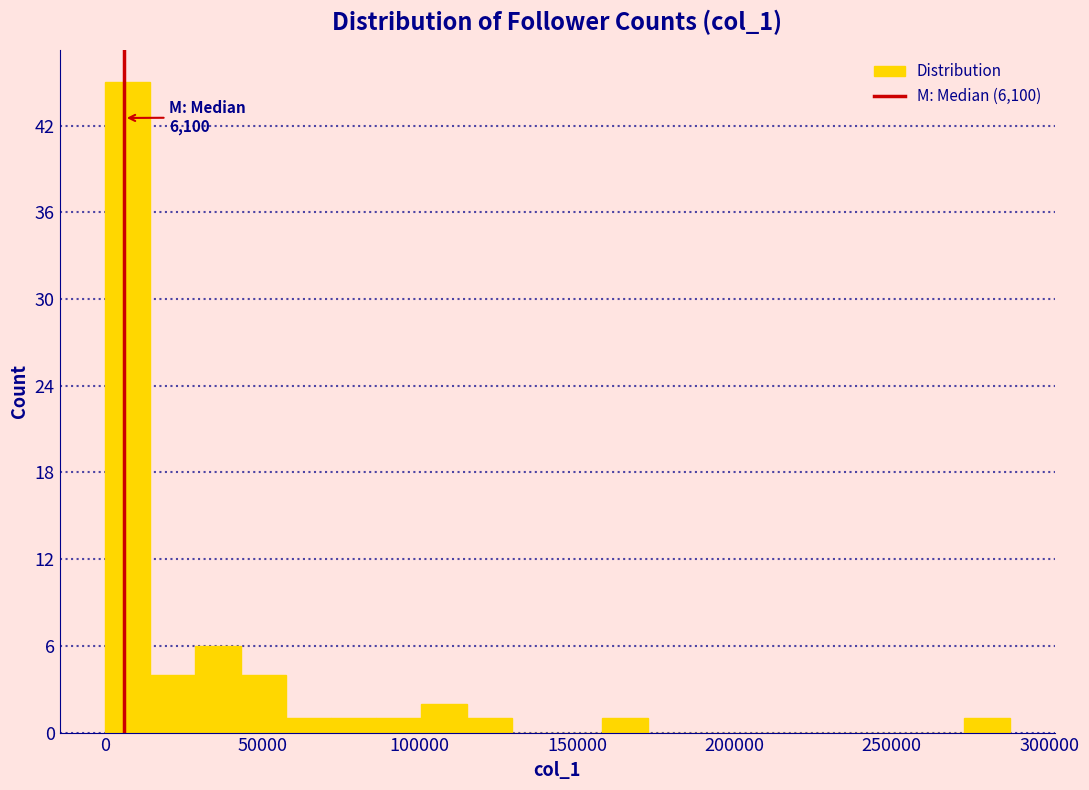

Around what value on the x-axis is the tallest bar? Give the approximate position of its centre, as read against the axis.

5000